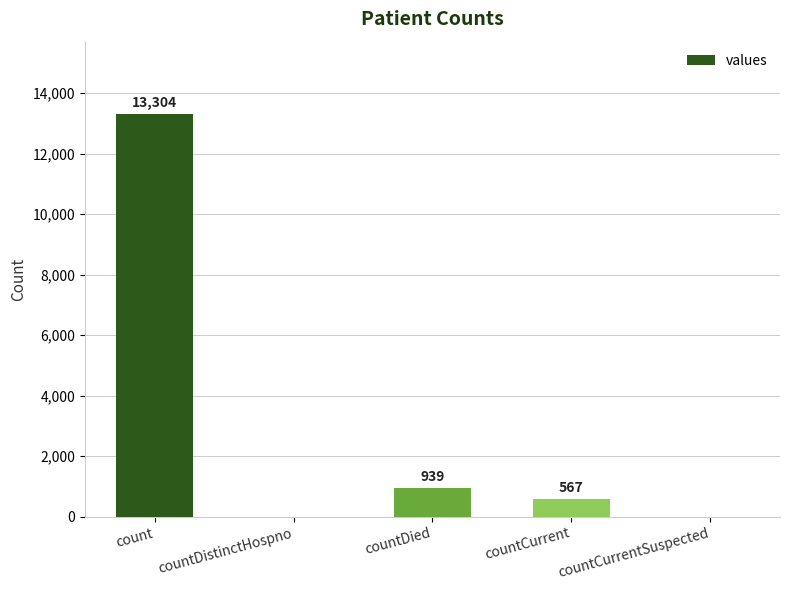

At which label is the value closest to 6652?

countDied